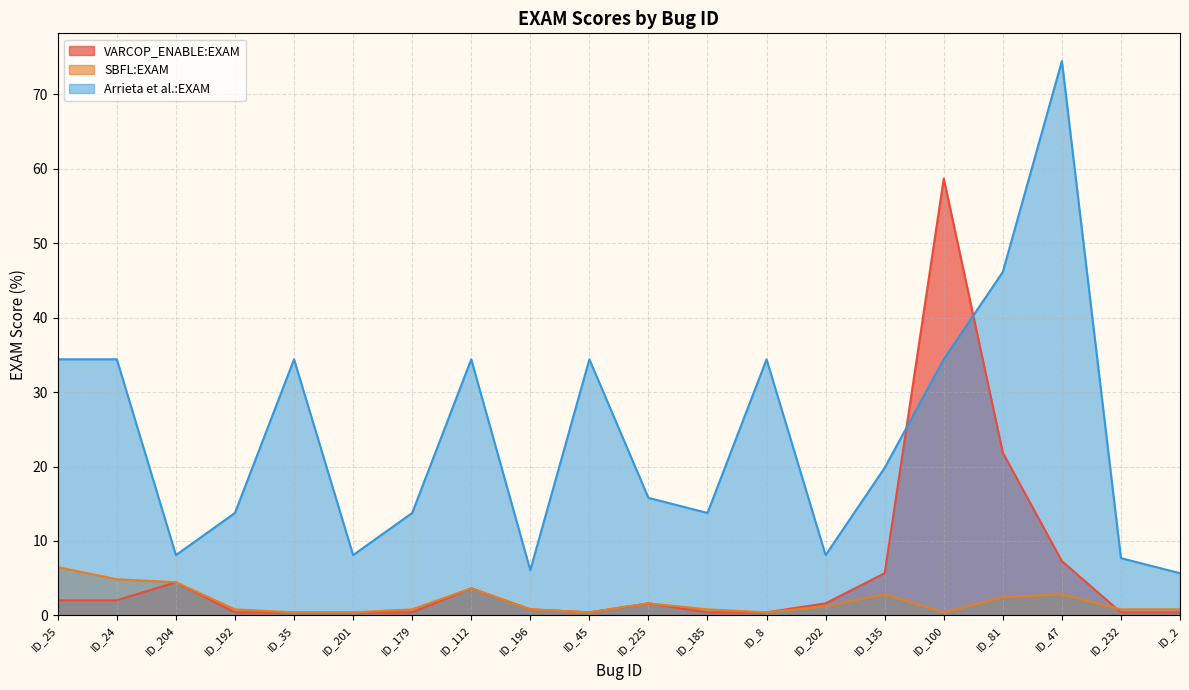

True or false: VARCOP_ENABLE:EXAM has a value of 1.6 at ID_202.

True